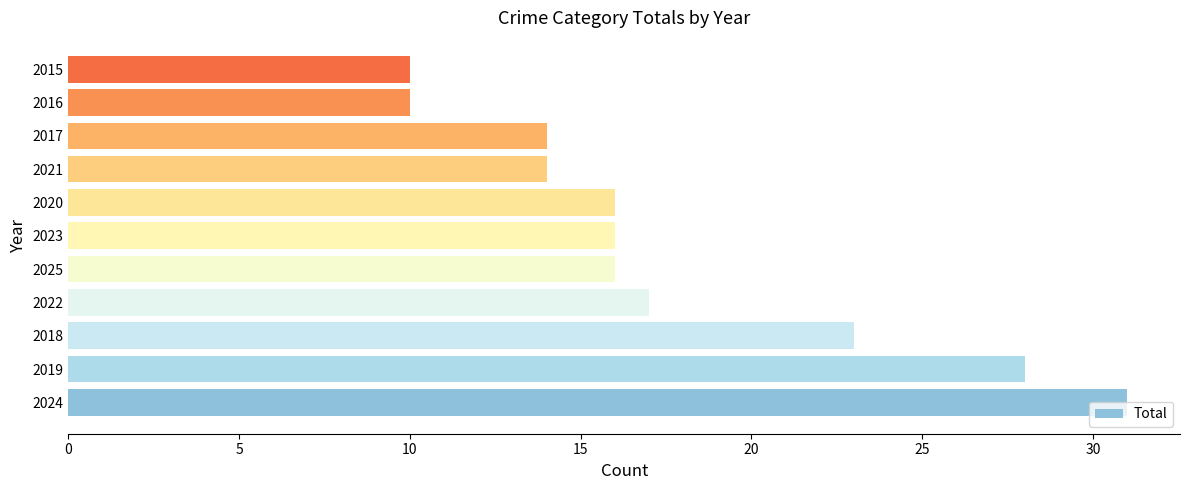

What is the ratio of the value at 2016 to the value at 2024?

0.3